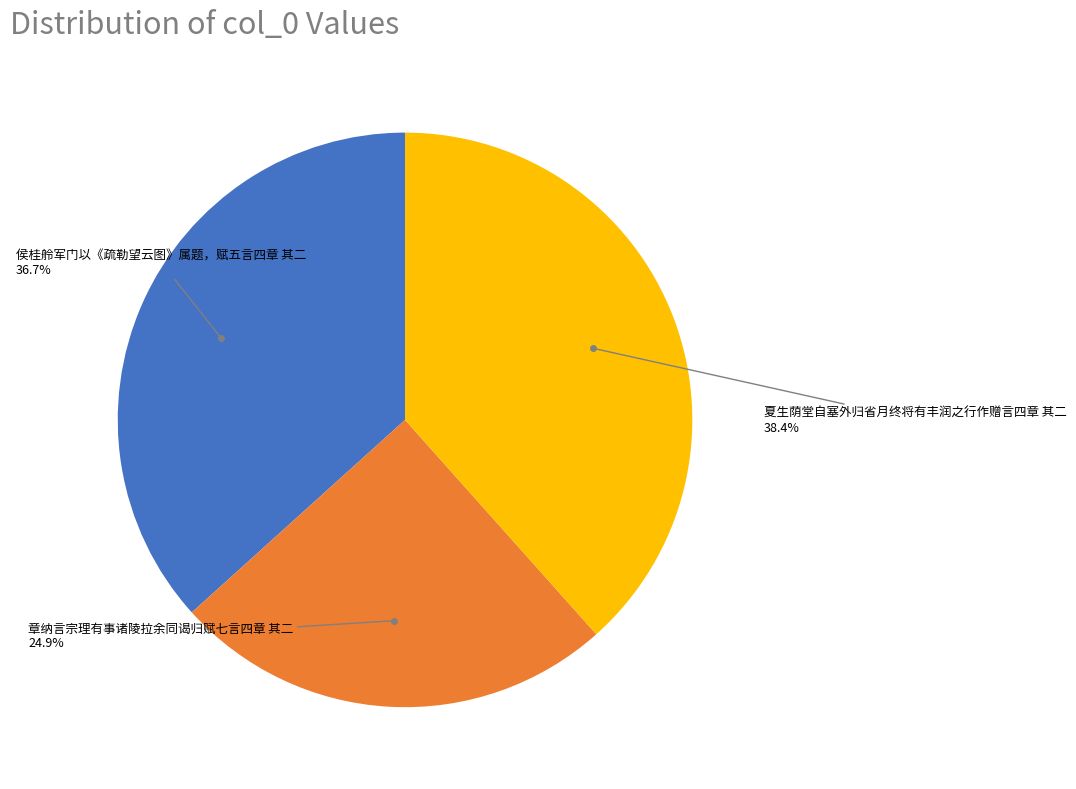

To the nearest percent, what is the average slice percentage?

33%